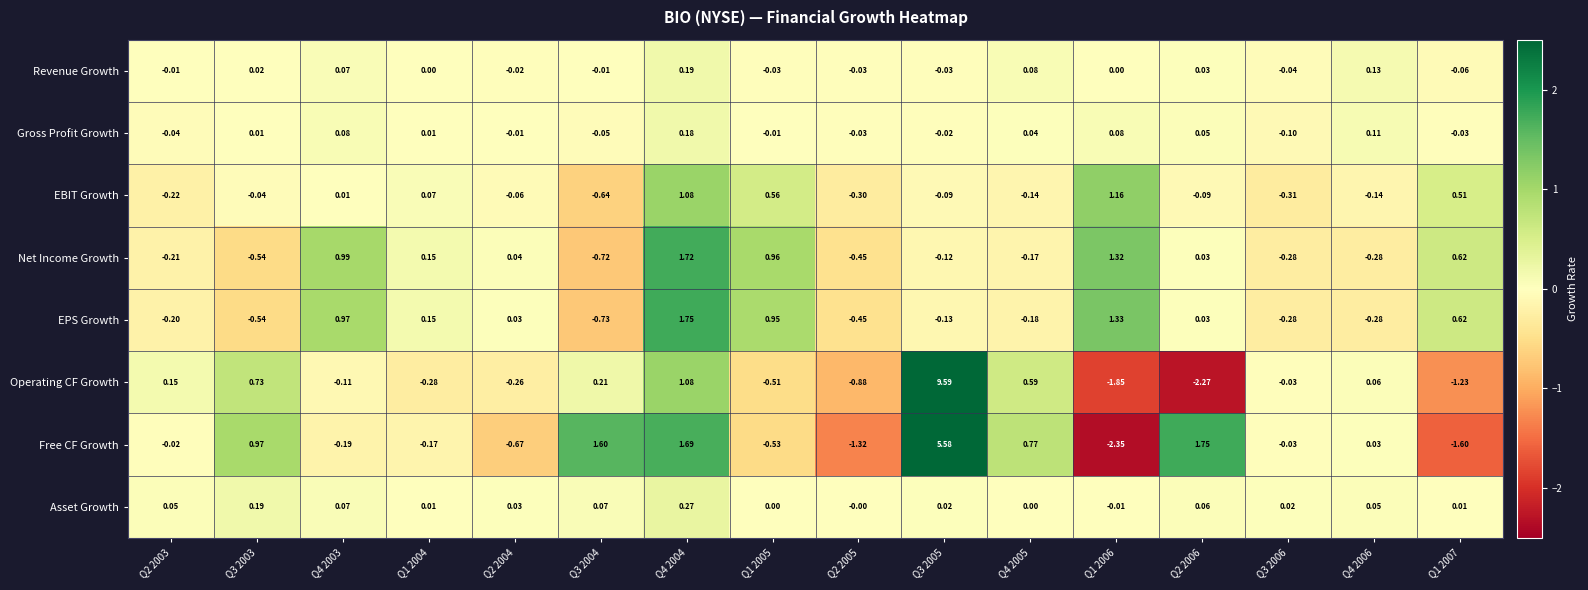

Between Q1 2004 and Q1 2005, which series saw the biggest shift?

Net Income Growth